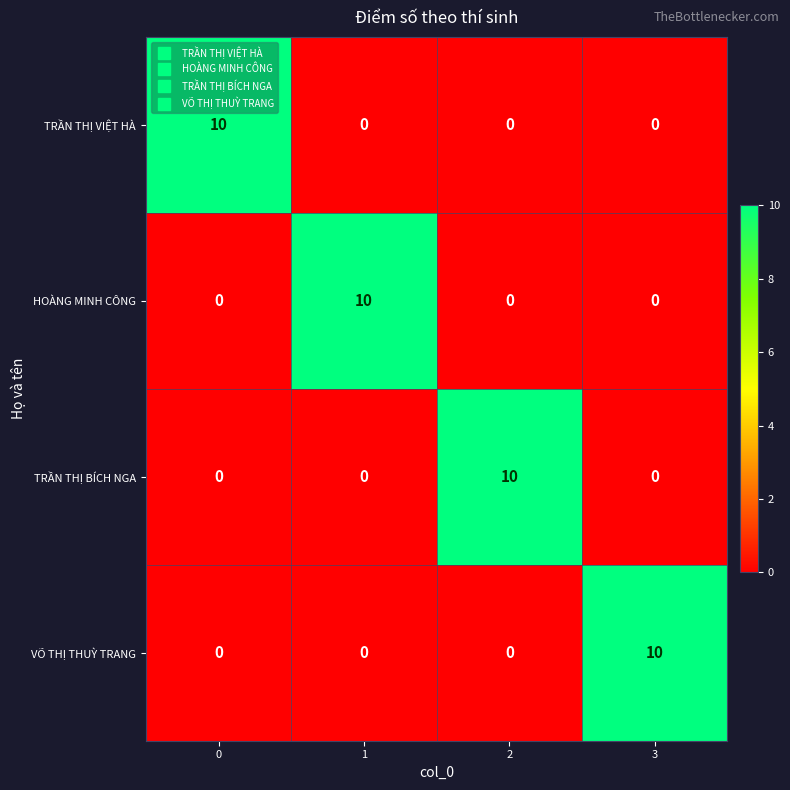

How many categories are shown in the chart?

4